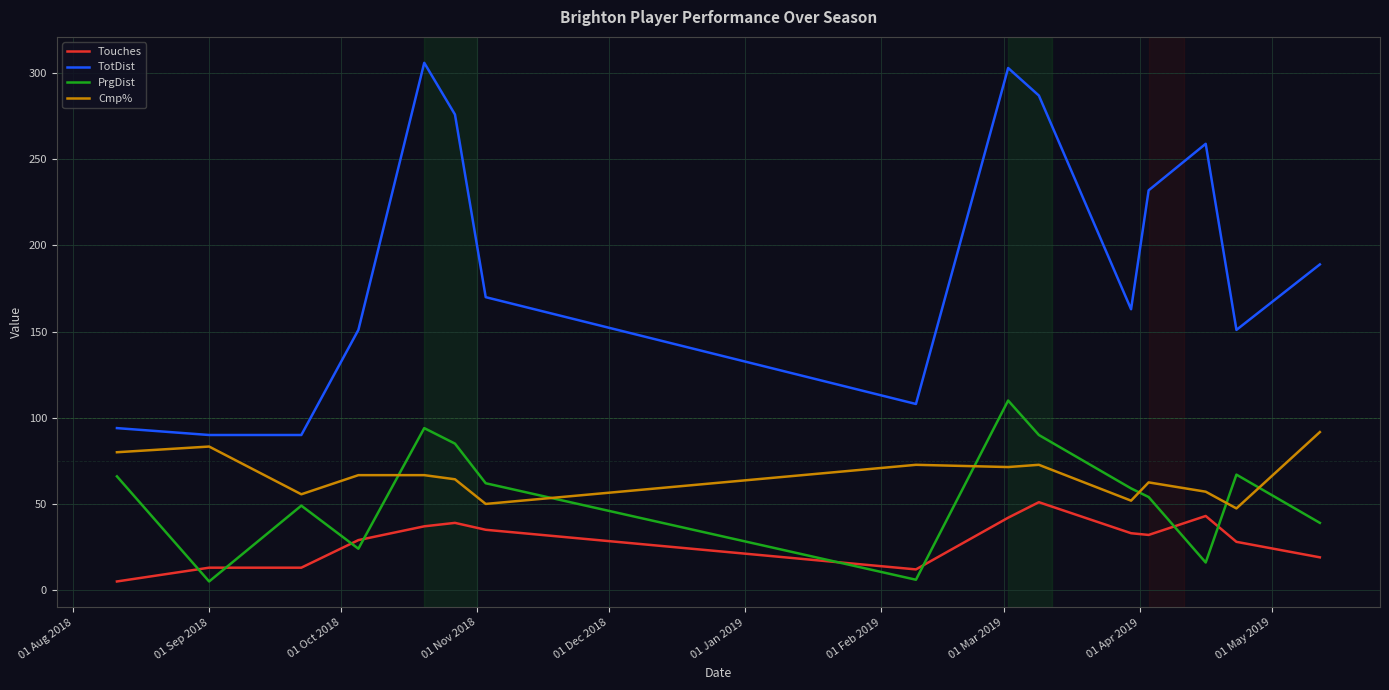

Which series has the largest total across all categories?

TotDist